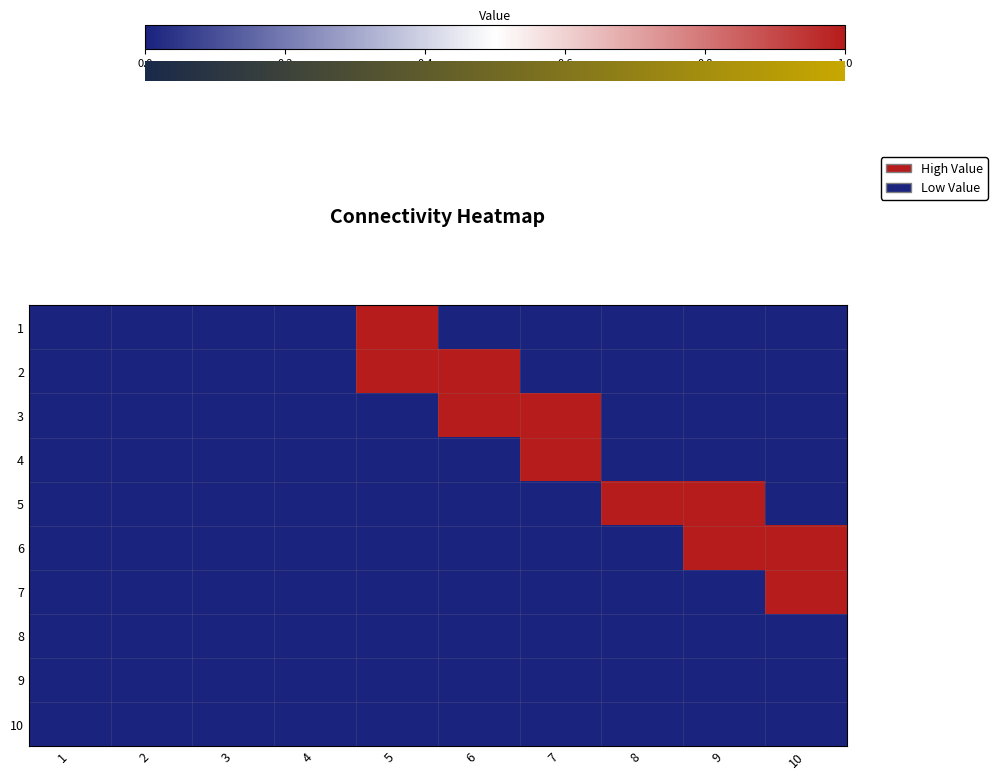

What is the maximum value for 5?

1